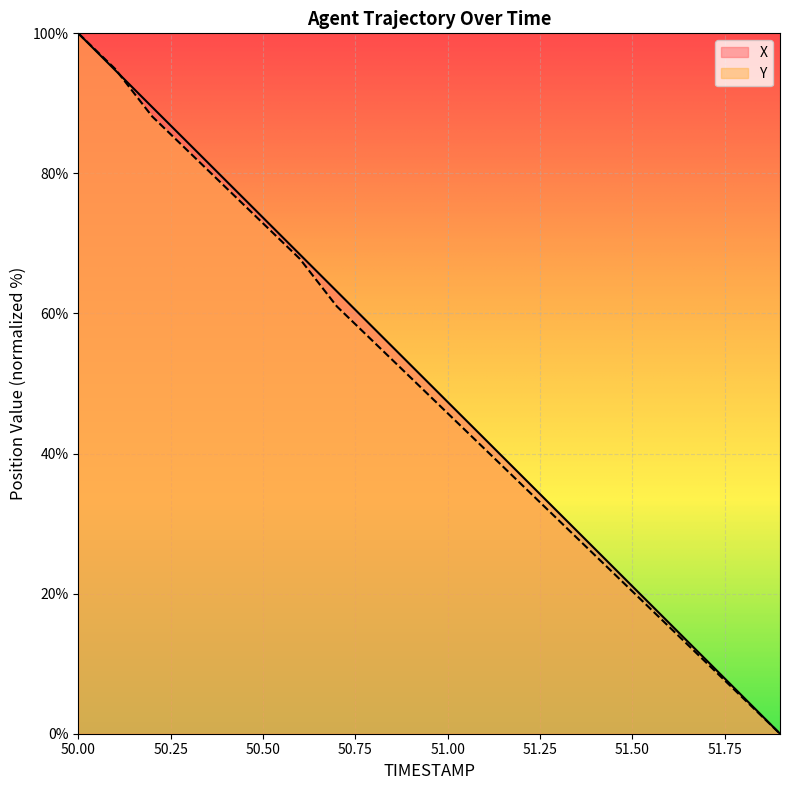

True or false: Y has more than 1 points higher than both neighbors.

False